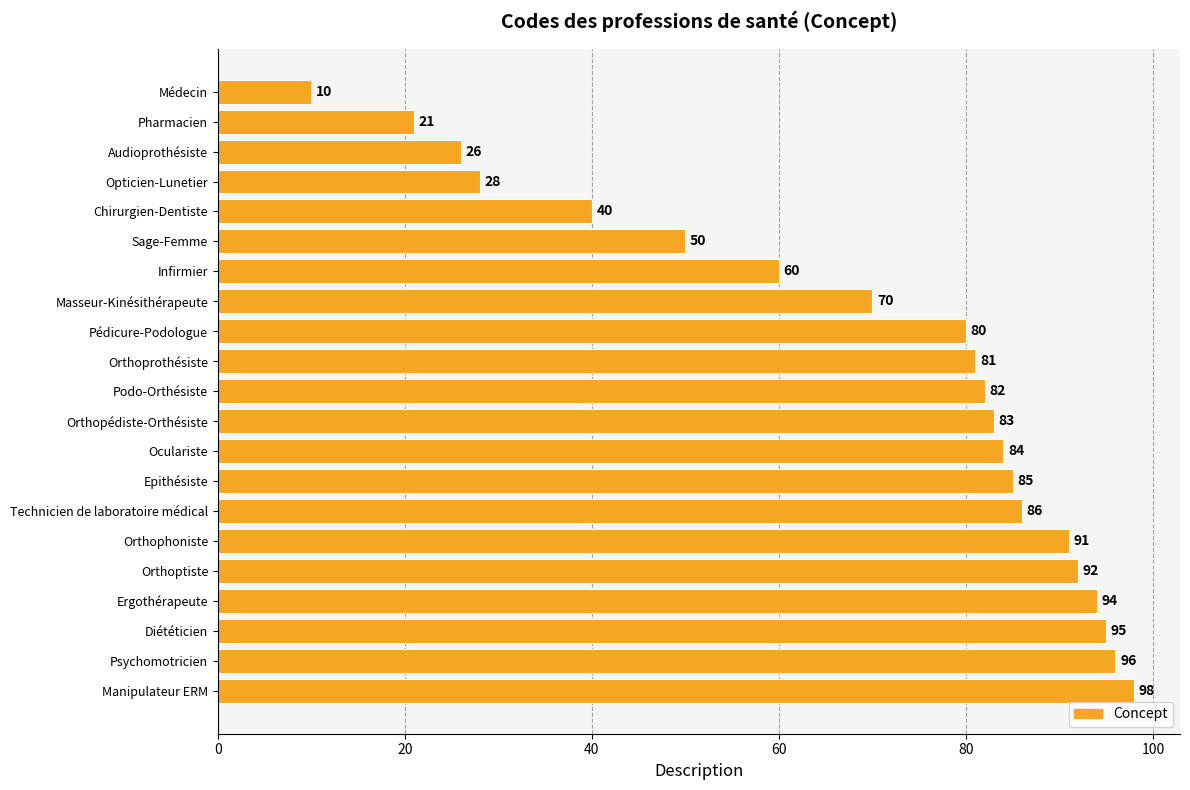

What is the value of the 14th bar from the top?

85